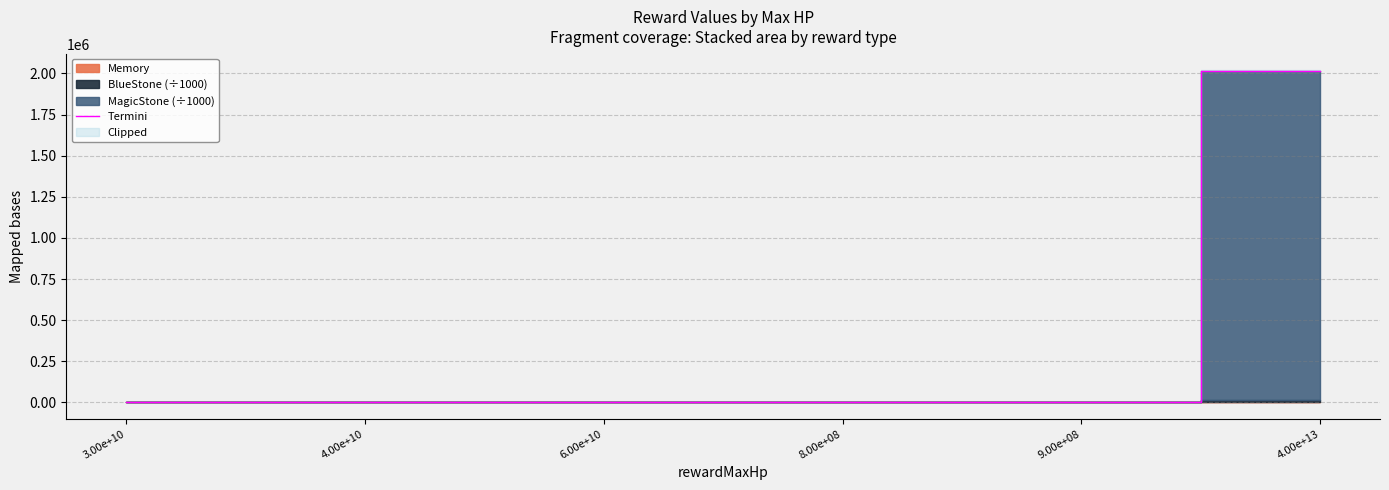

How many lines are shown in the chart?

1